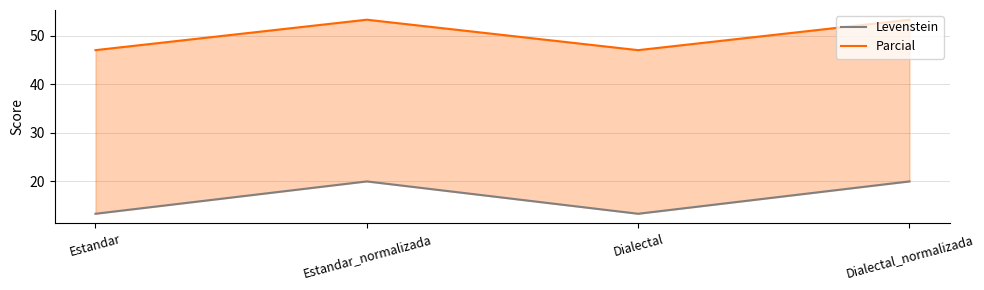

What is the sum of all Levenstein values?

66.7